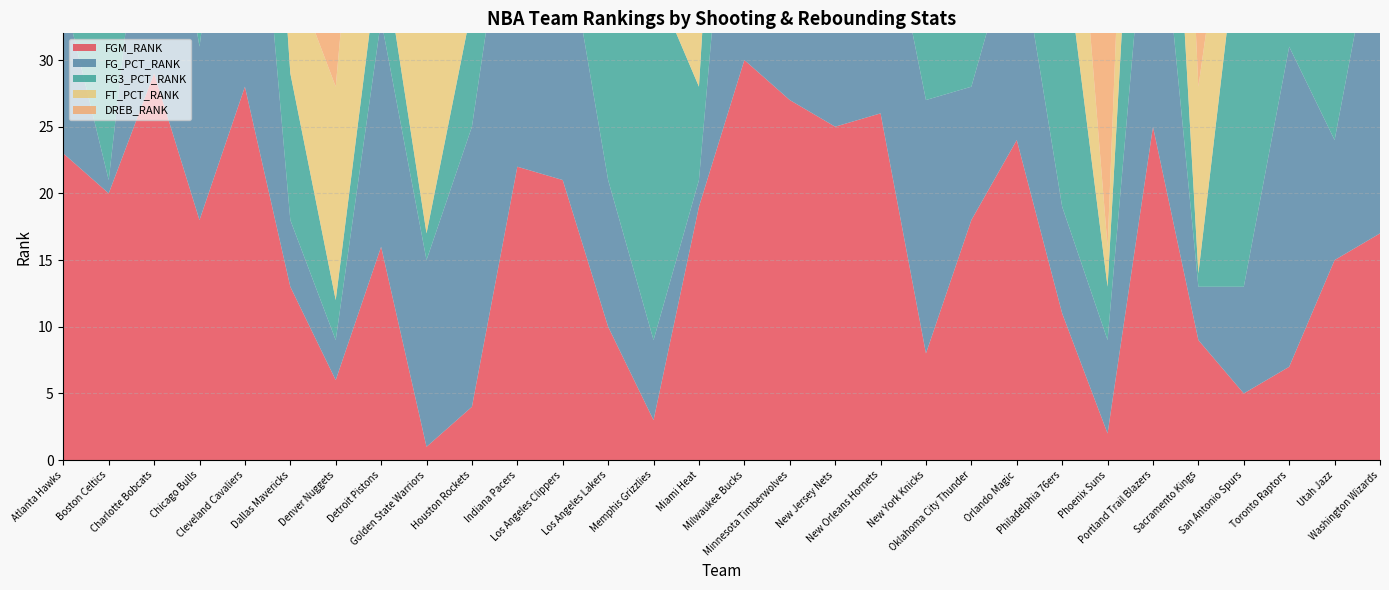

Reading left to right, what are all the values shown in this chart?

FGM_RANK: Atlanta Hawks=23	Boston Celtics=20	Charlotte Bobcats=29	Chicago Bulls=18	Cleveland Cavaliers=28	Dallas Mavericks=13	Denver Nuggets=6	Detroit Pistons=16	Golden State Warriors=1	Houston Rockets=4	Indiana Pacers=22	Los Angeles Clippers=21	Los Angeles Lakers=10	Memphis Grizzlies=3	Miami Heat=19	Milwaukee Bucks=30	Minnesota Timberwolves=27	New Jersey Nets=25	New Orleans Hornets=26	New York Knicks=8	Oklahoma City Thunder=18	Orlando Magic=24	Philadelphia 76ers=11	Phoenix Suns=2	Portland Trail Blazers=25	Sacramento Kings=9	San Antonio Spurs=5	Toronto Raptors=7	Utah Jazz=15	Washington Wizards=17
FG_PCT_RANK: Atlanta Hawks=12	Boston Celtics=1	Charlotte Bobcats=22	Chicago Bulls=13	Cleveland Cavaliers=29	Dallas Mavericks=5	Denver Nuggets=3	Detroit Pistons=17	Golden State Warriors=14	Houston Rockets=21	Indiana Pacers=26	Los Angeles Clippers=20	Los Angeles Lakers=11	Memphis Grizzlies=6	Miami Heat=2	Milwaukee Bucks=30	Minnesota Timberwolves=27	New Jersey Nets=28	New Orleans Hornets=18	New York Knicks=19	Oklahoma City Thunder=10	Orlando Magic=16	Philadelphia 76ers=8	Phoenix Suns=7	Portland Trail Blazers=23	Sacramento Kings=4	San Antonio Spurs=8	Toronto Raptors=24	Utah Jazz=9	Washington Wizards=25
FG3_PCT_RANK: Atlanta Hawks=18	Boston Celtics=12	Charlotte Bobcats=29	Chicago Bulls=13	Cleveland Cavaliers=23	Dallas Mavericks=11	Denver Nuggets=3	Detroit Pistons=6	Golden State Warriors=2	Houston Rockets=9	Indiana Pacers=16	Los Angeles Clippers=25	Los Angeles Lakers=17	Memphis Grizzlies=27	Miami Heat=7	Milwaukee Bucks=24	Minnesota Timberwolves=5	New Jersey Nets=22	New Orleans Hornets=14	New York Knicks=8	Oklahoma City Thunder=19	Orlando Magic=10	Philadelphia 76ers=21	Phoenix Suns=4	Portland Trail Blazers=26	Sacramento Kings=1	San Antonio Spurs=30	Toronto Raptors=20	Utah Jazz=15	Washington Wizards=28
FT_PCT_RANK: Atlanta Hawks=6	Boston Celtics=11	Charlotte Bobcats=21	Chicago Bulls=26	Cleveland Cavaliers=24	Dallas Mavericks=8	Denver Nuggets=16	Detroit Pistons=27	Golden State Warriors=17	Houston Rockets=4	Indiana Pacers=5	Los Angeles Clippers=29	Los Angeles Lakers=7	Memphis Grizzlies=23	Miami Heat=12	Milwaukee Bucks=20	Minnesota Timberwolves=13	New Jersey Nets=19	New Orleans Hornets=15	New York Knicks=2	Oklahoma City Thunder=1	Orlando Magic=10	Philadelphia 76ers=18	Phoenix Suns=3	Portland Trail Blazers=28	Sacramento Kings=14	San Antonio Spurs=9	Toronto Raptors=25	Utah Jazz=22	Washington Wizards=25
DREB_RANK: Atlanta Hawks=20	Boston Celtics=13	Charlotte Bobcats=22	Chicago Bulls=4	Cleveland Cavaliers=21	Dallas Mavericks=6	Denver Nuggets=5	Detroit Pistons=29	Golden State Warriors=26	Houston Rockets=12	Indiana Pacers=3	Los Angeles Clippers=15	Los Angeles Lakers=7	Memphis Grizzlies=24	Miami Heat=2	Milwaukee Bucks=16	Minnesota Timberwolves=11	New Jersey Nets=23	New Orleans Hornets=19	New York Knicks=18	Oklahoma City Thunder=8	Orlando Magic=1	Philadelphia 76ers=27	Phoenix Suns=17	Portland Trail Blazers=14	Sacramento Kings=9	San Antonio Spurs=25	Toronto Raptors=10	Utah Jazz=28	Washington Wizards=26